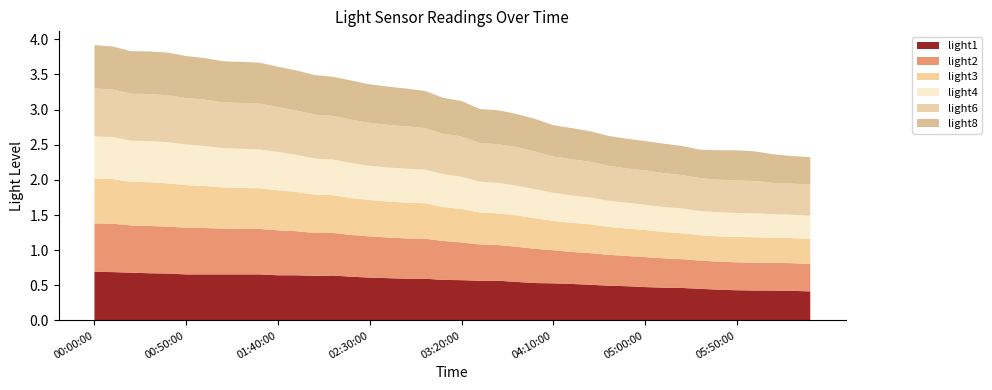

Reading right to left, what are all the values shown in this chart?

light1: 0.4	0.4	0.4	0.4	0.4	0.4	0.5	0.5	0.5	0.5	0.5	0.5	0.5	0.5	0.5	0.5	0.5	0.6	0.6	0.6	0.6	0.6	0.6	0.6	0.6	0.6	0.6	0.6	0.6	0.6	0.7	0.7	0.7	0.7	0.7	0.7	0.7	0.7	0.7	0.7
light2: 0.4	0.4	0.4	0.4	0.4	0.4	0.4	0.4	0.4	0.4	0.4	0.4	0.5	0.5	0.5	0.5	0.5	0.5	0.5	0.5	0.6	0.6	0.6	0.6	0.6	0.6	0.6	0.6	0.6	0.6	0.6	0.6	0.7	0.7	0.7	0.7	0.7	0.7	0.7	0.7
light3: 0.4	0.4	0.4	0.4	0.4	0.4	0.4	0.4	0.4	0.4	0.4	0.4	0.4	0.4	0.4	0.4	0.4	0.5	0.5	0.5	0.5	0.5	0.5	0.5	0.5	0.5	0.5	0.5	0.6	0.6	0.6	0.6	0.6	0.6	0.6	0.6	0.6	0.6	0.6	0.6
light4: 0.3	0.3	0.3	0.3	0.3	0.3	0.3	0.4	0.4	0.4	0.4	0.4	0.4	0.4	0.4	0.4	0.4	0.4	0.4	0.5	0.5	0.5	0.5	0.5	0.5	0.5	0.5	0.5	0.5	0.5	0.6	0.6	0.6	0.6	0.6	0.6	0.6	0.6	0.6	0.6
light6: 0.4	0.4	0.4	0.5	0.5	0.5	0.5	0.5	0.5	0.5	0.5	0.5	0.5	0.5	0.5	0.5	0.5	0.5	0.5	0.6	0.6	0.6	0.6	0.6	0.6	0.6	0.6	0.6	0.6	0.6	0.7	0.7	0.7	0.7	0.7	0.7	0.7	0.7	0.7	0.7
light8: 0.4	0.4	0.4	0.4	0.4	0.4	0.4	0.4	0.4	0.4	0.4	0.4	0.4	0.4	0.4	0.5	0.5	0.5	0.5	0.5	0.5	0.5	0.5	0.5	0.5	0.6	0.6	0.6	0.6	0.6	0.6	0.6	0.6	0.6	0.6	0.6	0.6	0.6	0.6	0.6